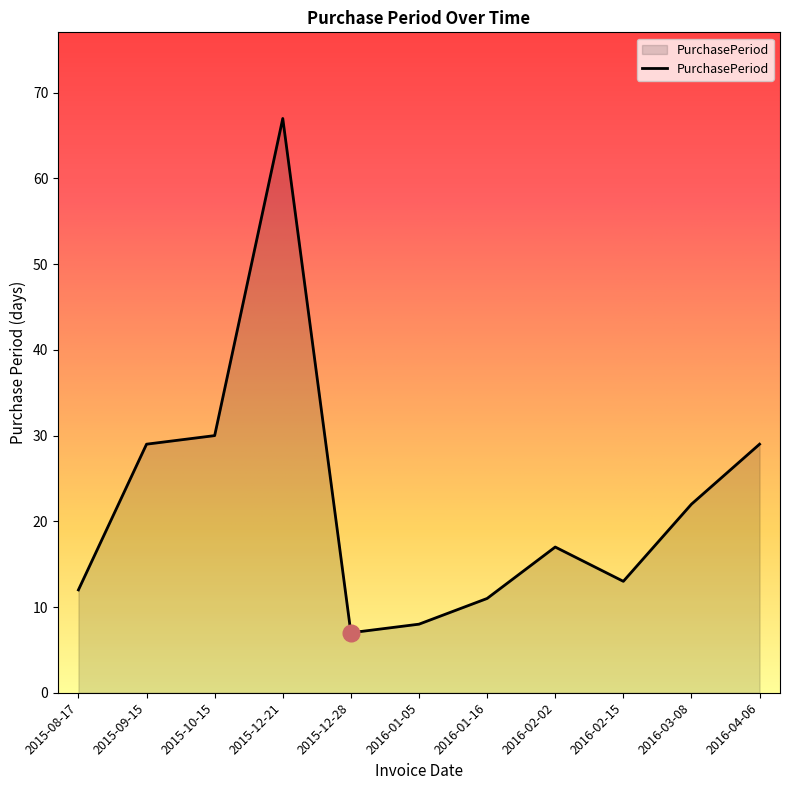

Where does the data first go above 17?

2015-09-15